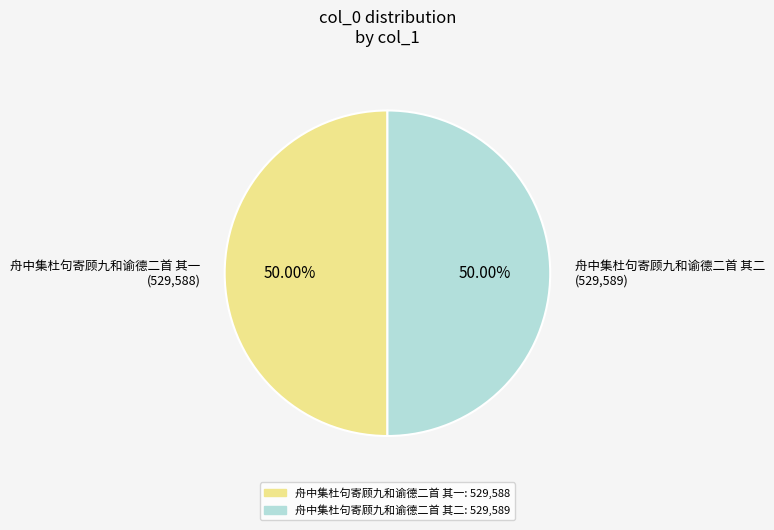

To the nearest percent, what portion does 舟中集杜句寄顾九和谕德二首 其二 represent?

50%